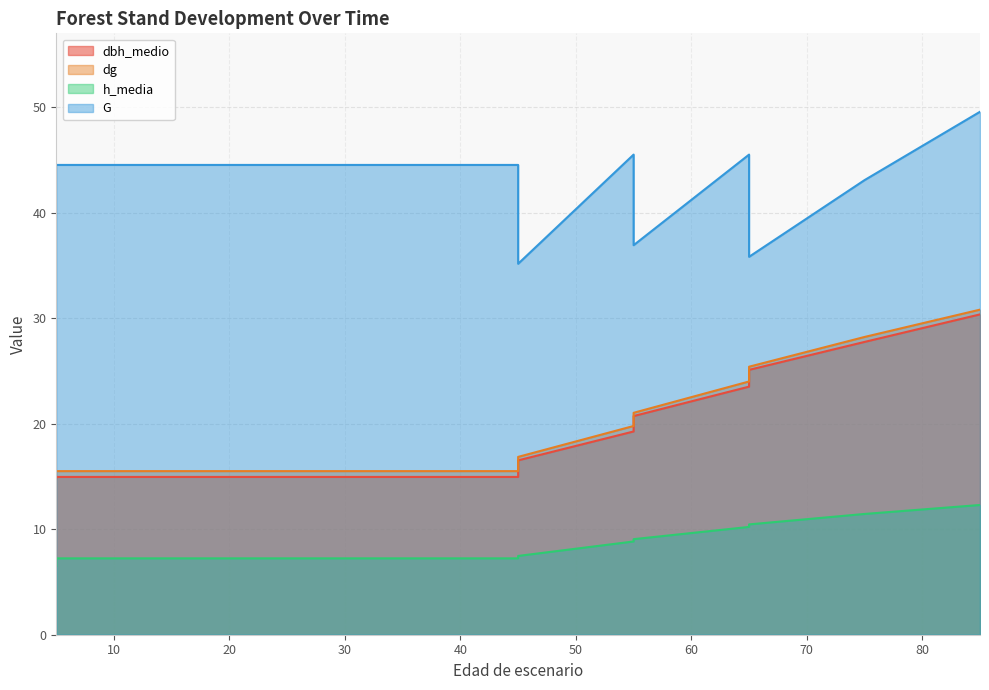

What is the difference between the dbh_medio values at 5 and 45?

1.7